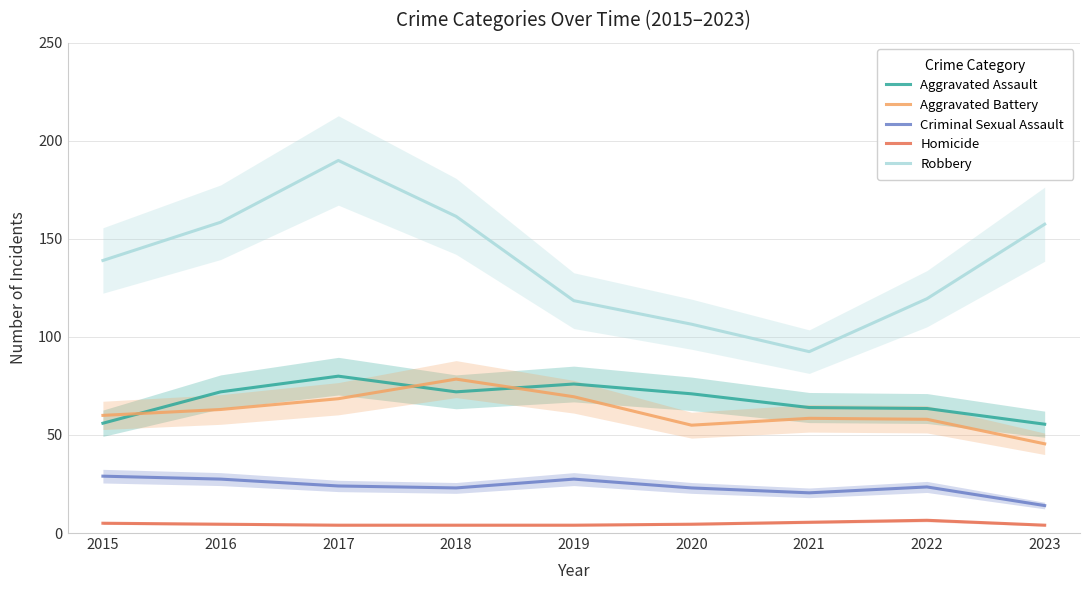

Reading right to left, extract all data points from this chart.

Aggravated Assault: 55.5	63.5	64.0	71.0	76.0	72.0	80.0	72.0	56.0
Aggravated Battery: 45.5	58.0	58.5	55.0	69.5	78.5	68.5	63.0	60.0
Criminal Sexual Assault: 14.0	23.5	20.5	23.0	27.5	23.0	24.0	27.5	29.0
Homicide: 4.0	6.5	5.5	4.5	4.0	4.0	4.0	4.5	5.0
Robbery: 157.5	119.5	92.5	106.5	118.5	161.5	190.0	158.5	139.0